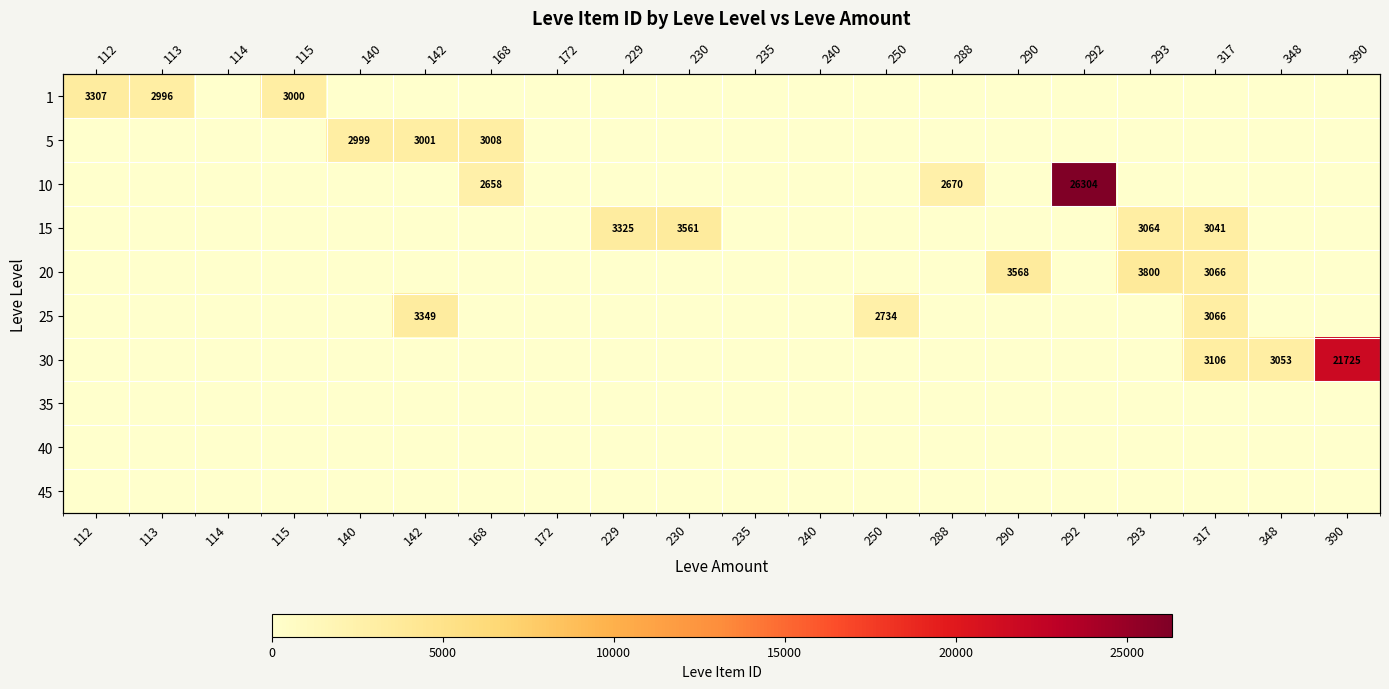

At which category is the sum across all series the highest?

292